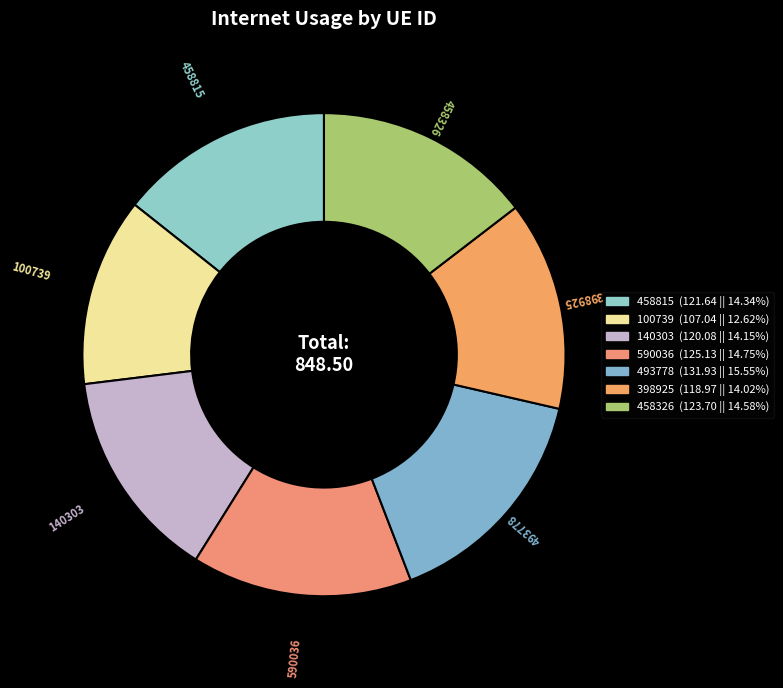

Is there any slice that represents more than half of the pie?

No